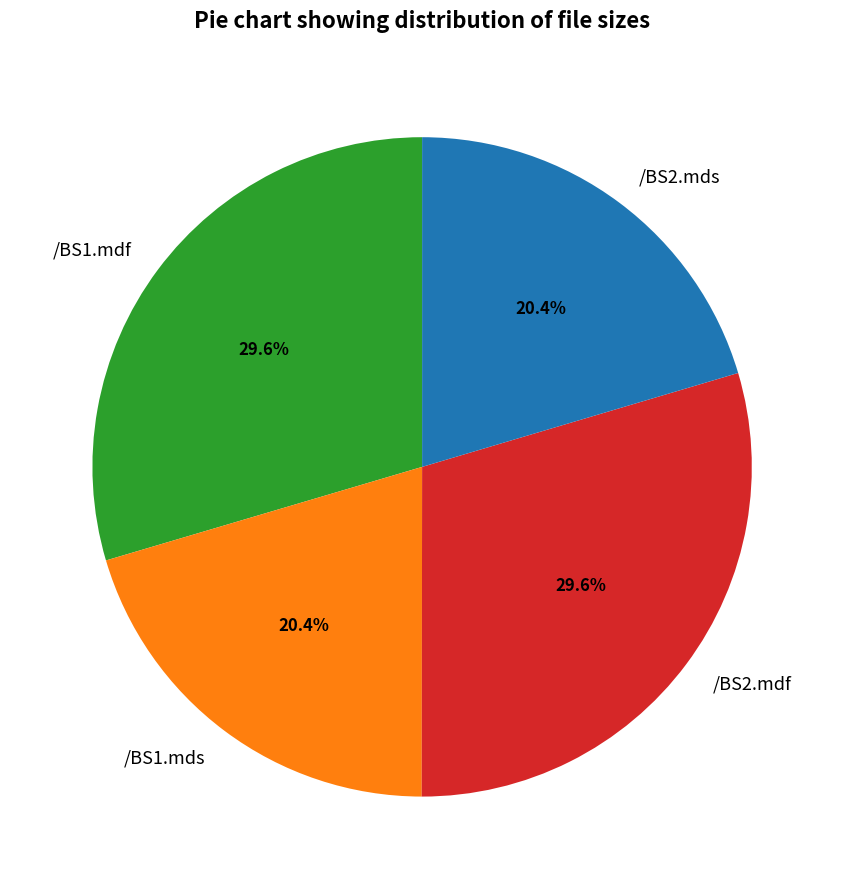

Between /BS1.mds and /BS1.mdf, which is larger?

/BS1.mdf